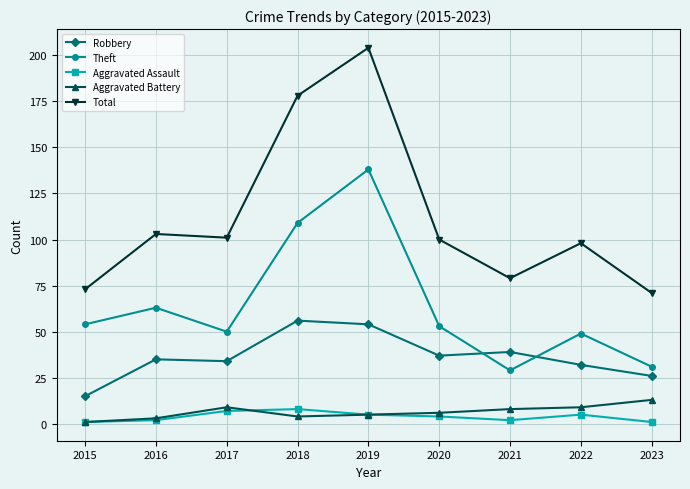

In Aggravated Battery, how many points are lower than both neighbors (excluding endpoints)?

1